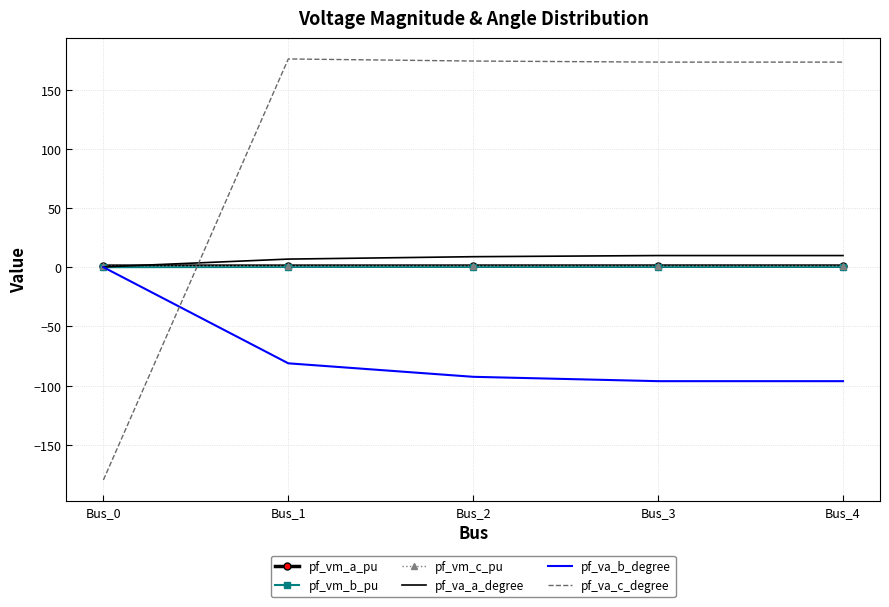

How many intersections are there between pf_va_c_degree and pf_va_b_degree?

1